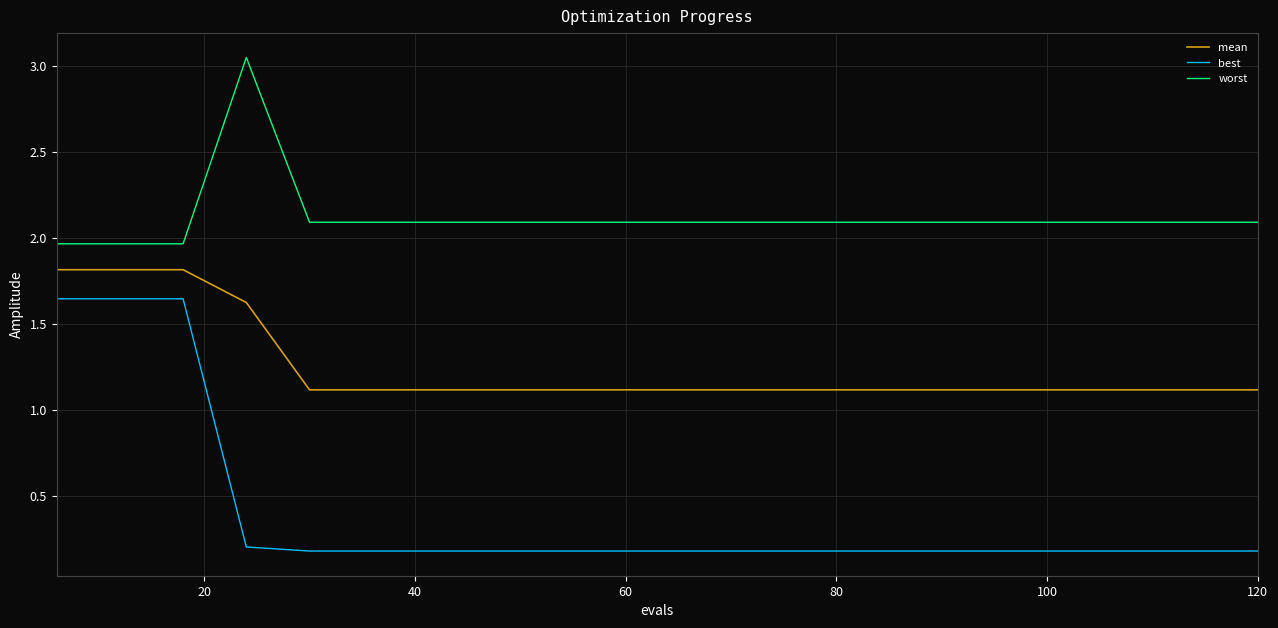

True or false: best and mean cross at least once.

False